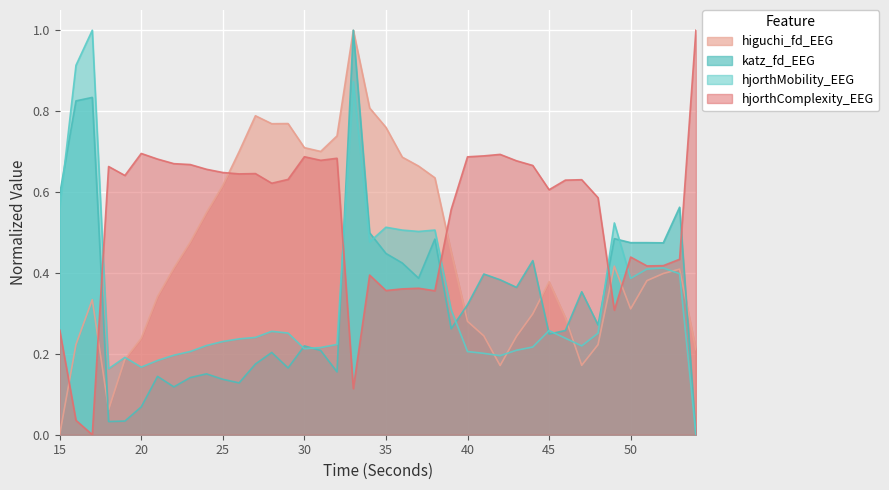

Which series has the largest total across all categories?

hjorthComplexity_EEG